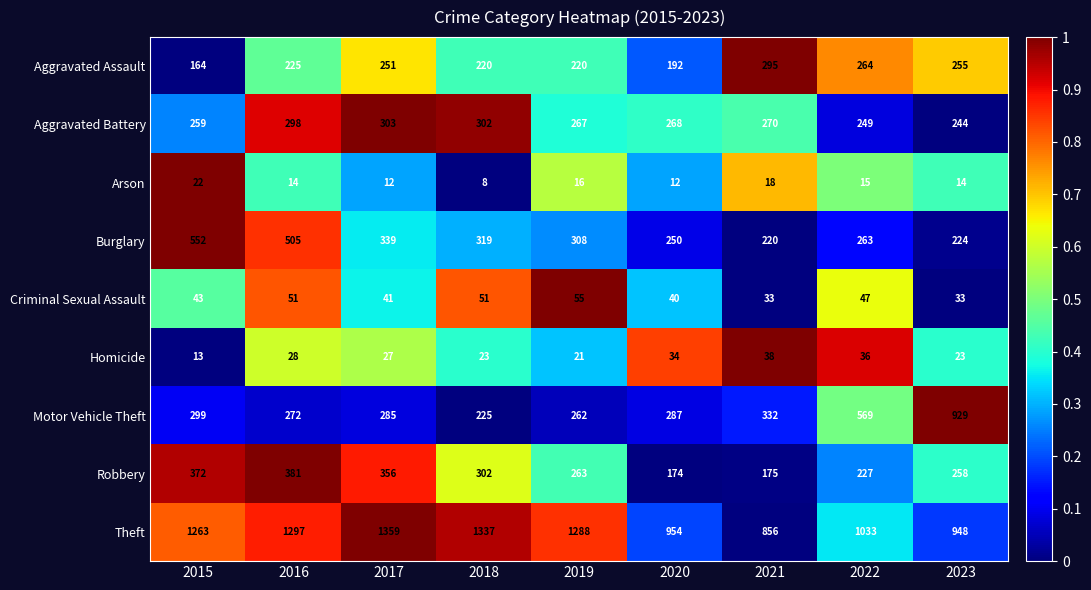

What is the greatest value displayed?

1359